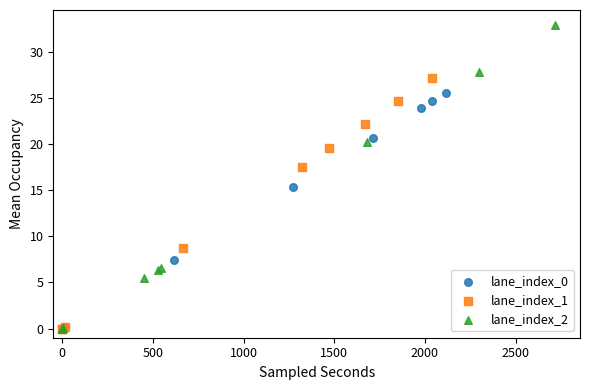

Which series has the widest spread of Y values?

lane_index_2